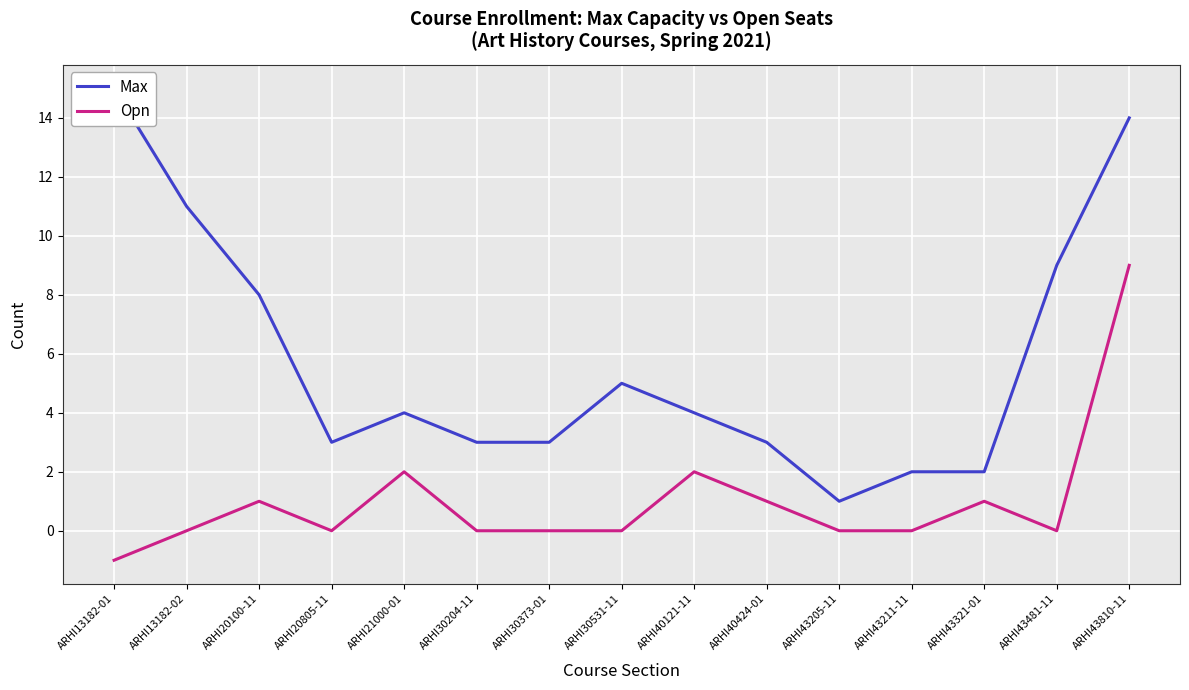

At ARHI43481-11, list the series in order from smallest to largest.

Opn, Max